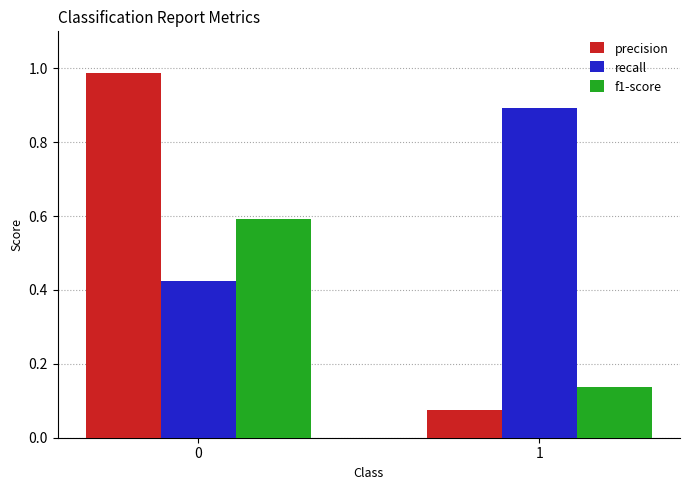

How many bars are there in total?

6